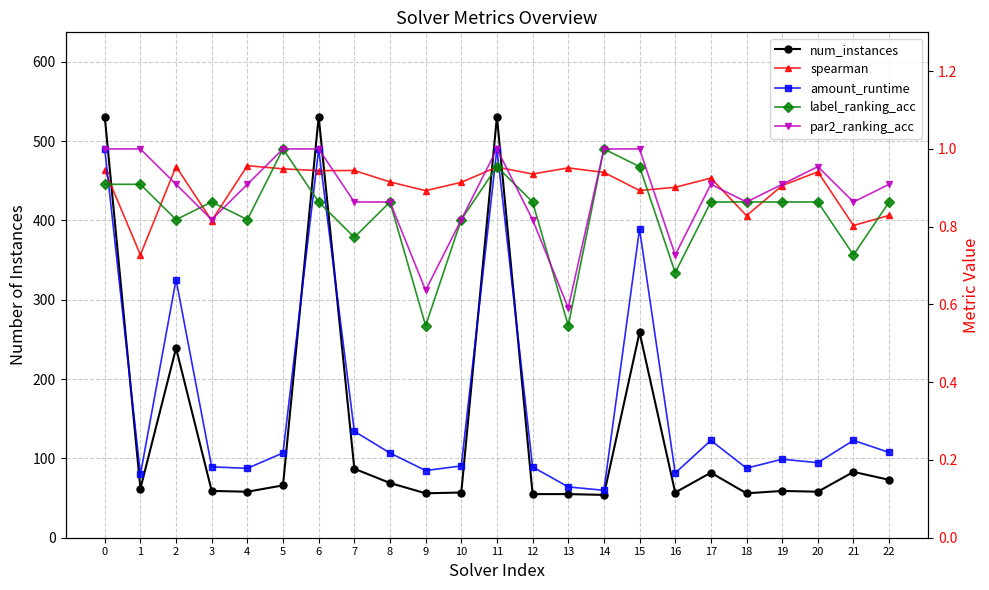

What is the sum of all par2_ranking_acc values?

20.4